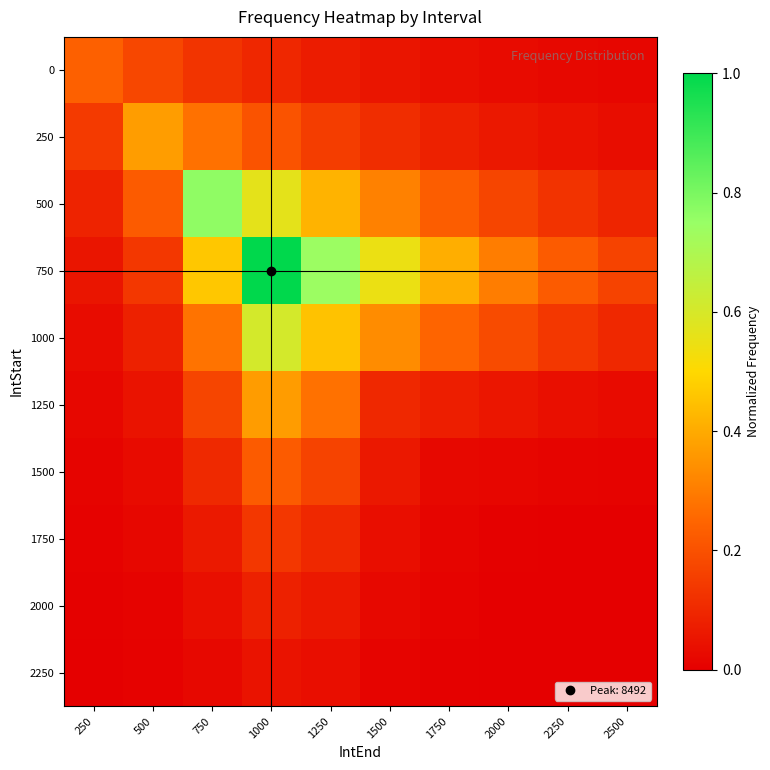

What is the total value across all series at 1750?

1.1